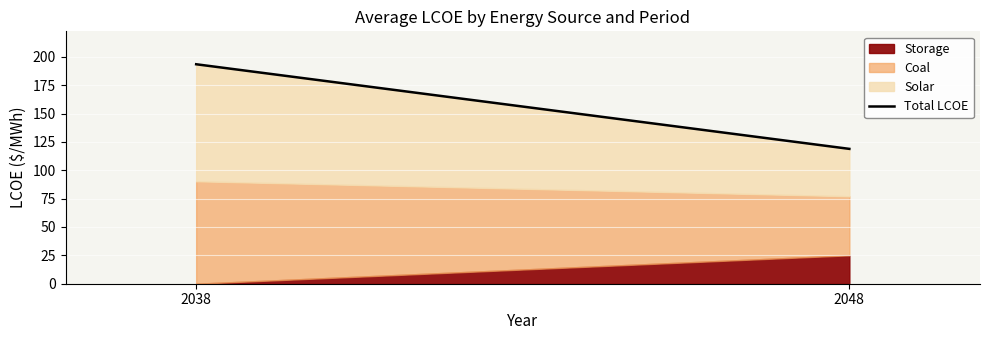

How many data points are above 193?

1